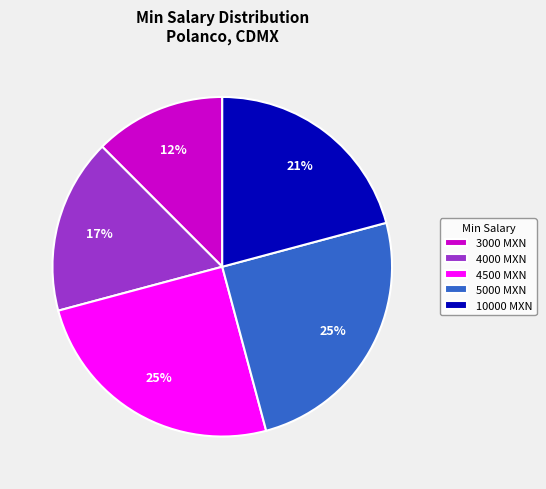

Is 10000 the majority of the pie?

No